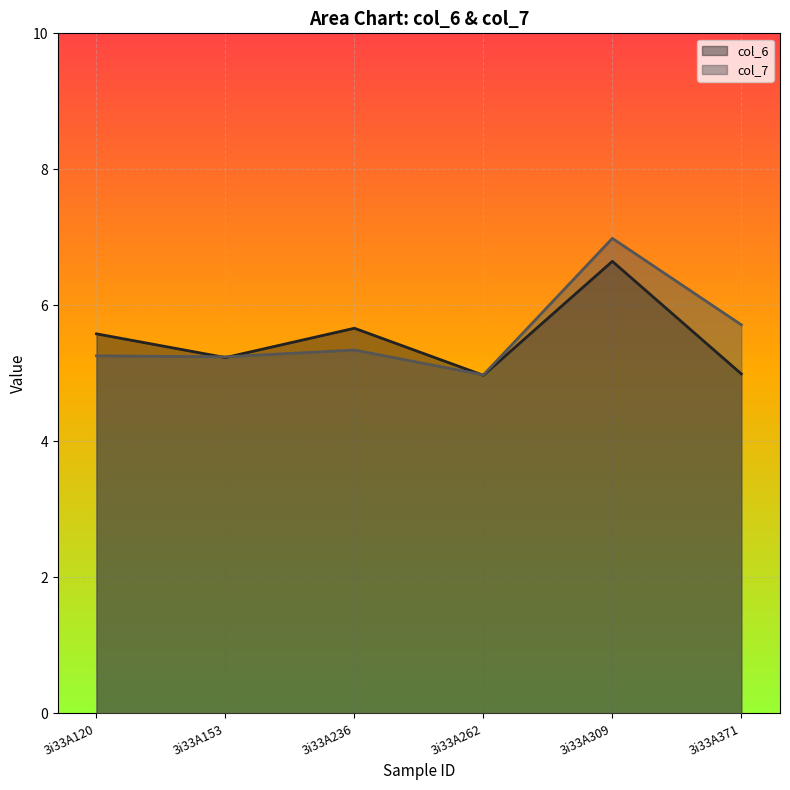

The value of col_7 at 3i33A153 is 1.7. True or false?

False